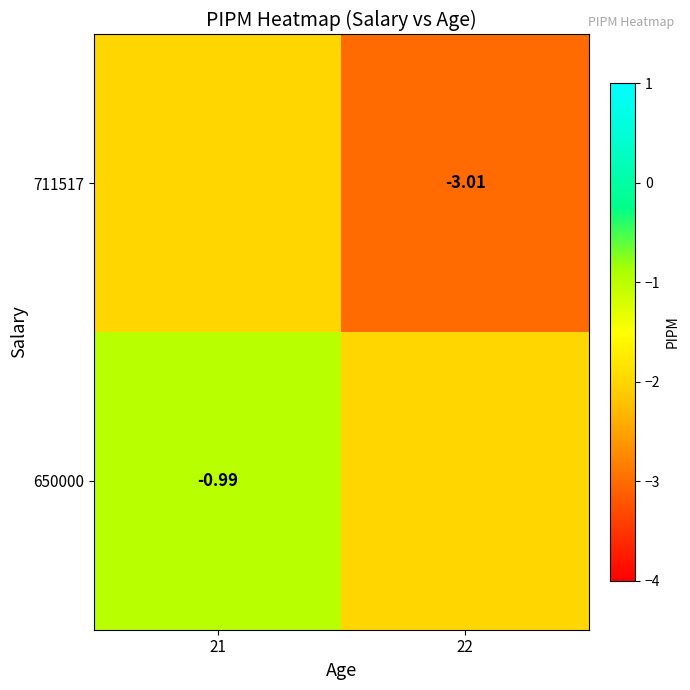

Rank the series by their average value, from highest to lowest.

650000, 711517